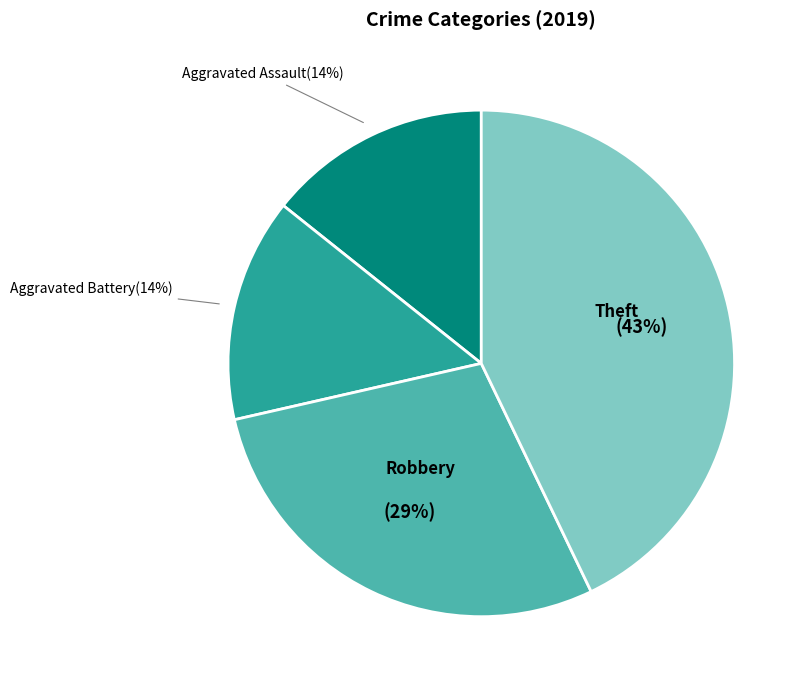

What is the ratio of the value at Aggravated Battery to the value at Robbery?

0.5